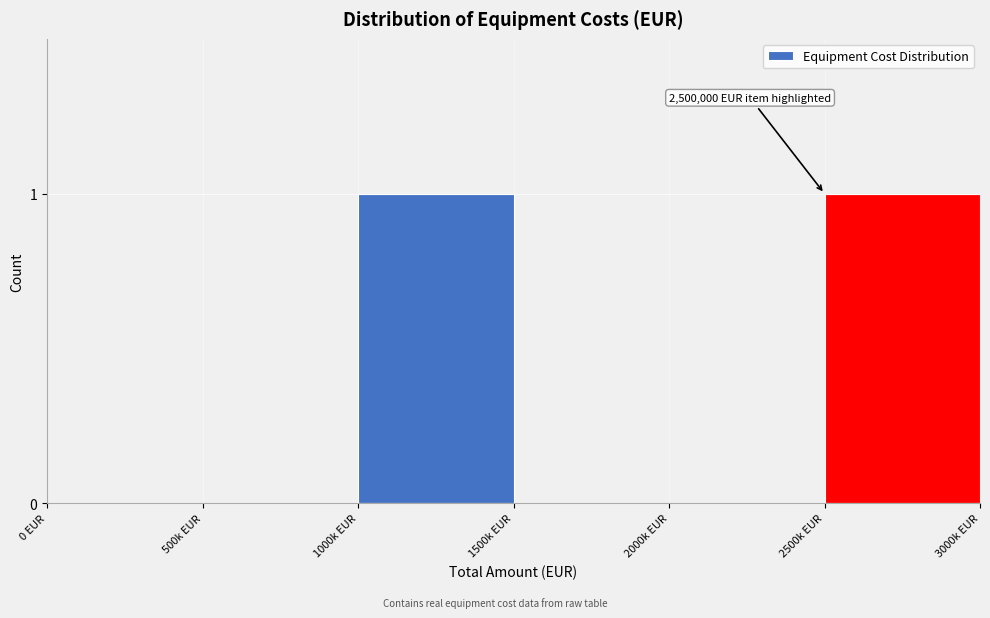

Reading left to right, transcribe all the data shown in this chart.

0 EUR=0	500k EUR=0	1000k EUR=1	1500k EUR=0	2000k EUR=0	2500k EUR=1